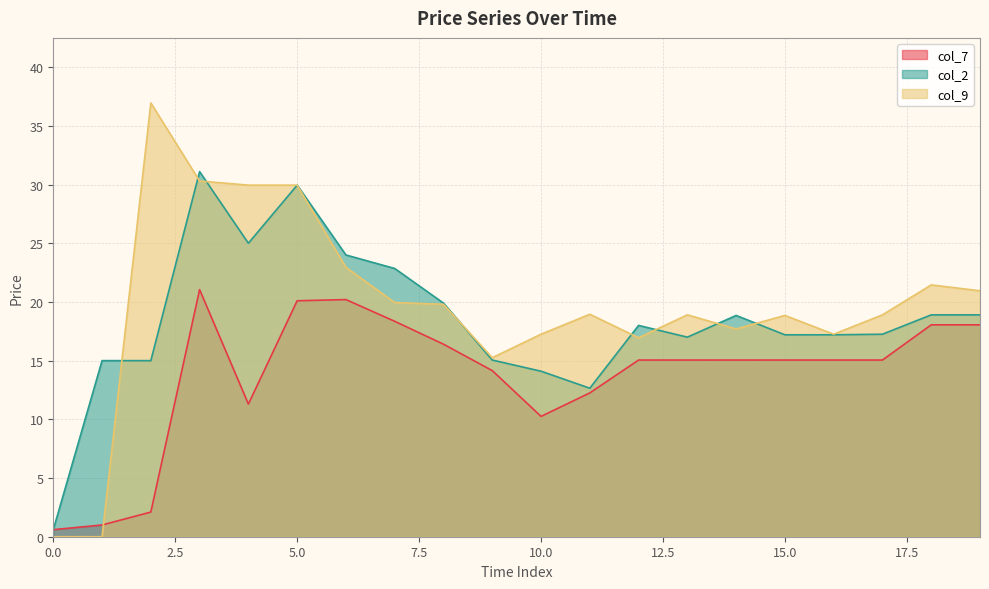

Reading left to right, extract all data points from this chart.

col_7: 0.6	1.0	2.1	21.1	11.3	20.1	20.2	18.4	16.4	14.2	10.2	12.2	15.1	15.1	15.1	15.1	15.1	15.1	18.1	18.1
col_2: 0.6	15.0	15.0	31.1	25.0	29.9	24.0	22.9	19.9	15.1	14.1	12.7	18.0	17.0	18.9	17.2	17.2	17.2	18.9	18.9
col_9: 0.0	0.0	37.0	30.3	29.9	29.9	22.9	19.9	19.8	15.2	17.2	18.9	16.9	18.9	17.7	18.9	17.2	18.9	21.4	20.9